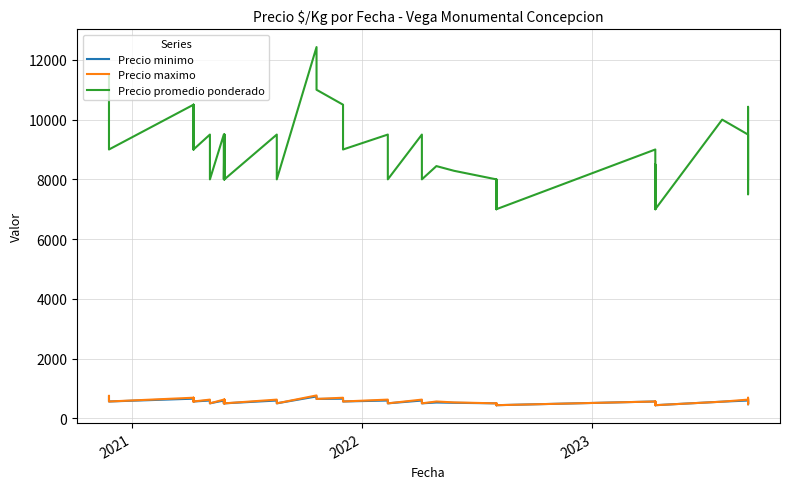

True or false: Precio maximo and Precio promedio ponderado intersect in this chart.

False